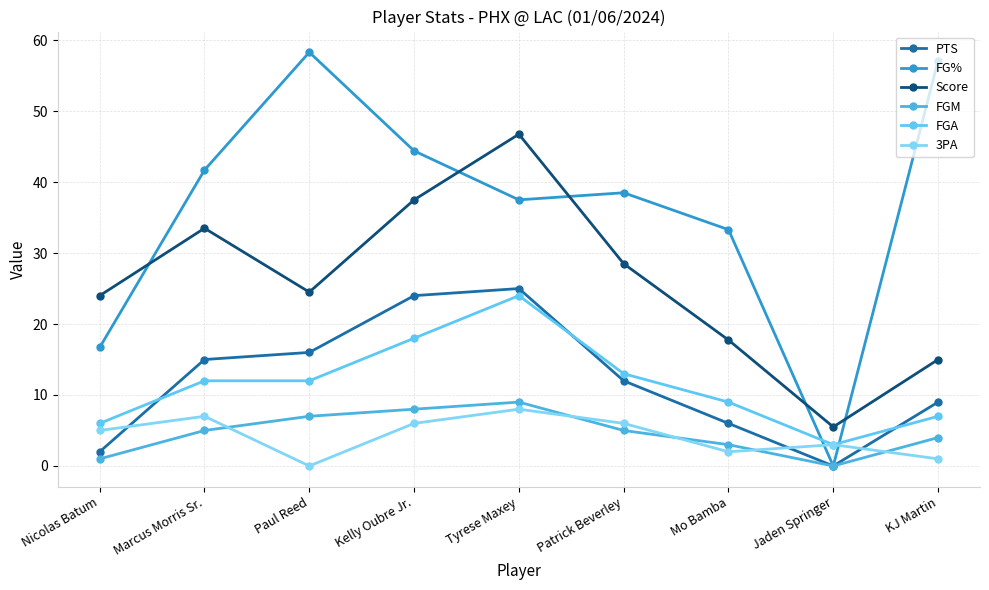

What are all the series names shown in the legend?

PTS, FG%, Score, FGM, FGA, 3PA